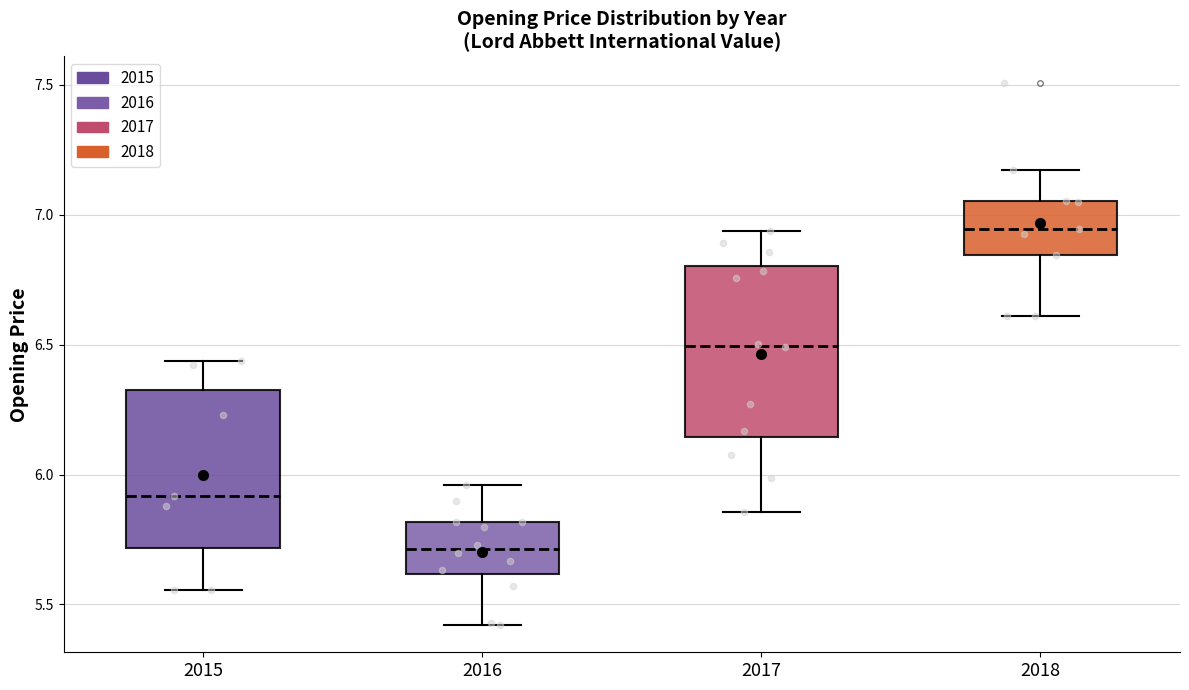

Where does the median line of the box at x = 2015 sit on the y-axis? The values are not printed on the chart, so give them approximately, as read against the axis.

5.90